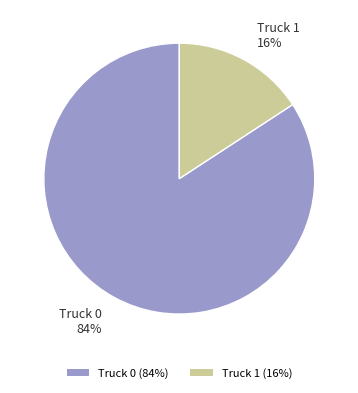

What percentage is the Truck 0 slice, to the nearest percent?

84%